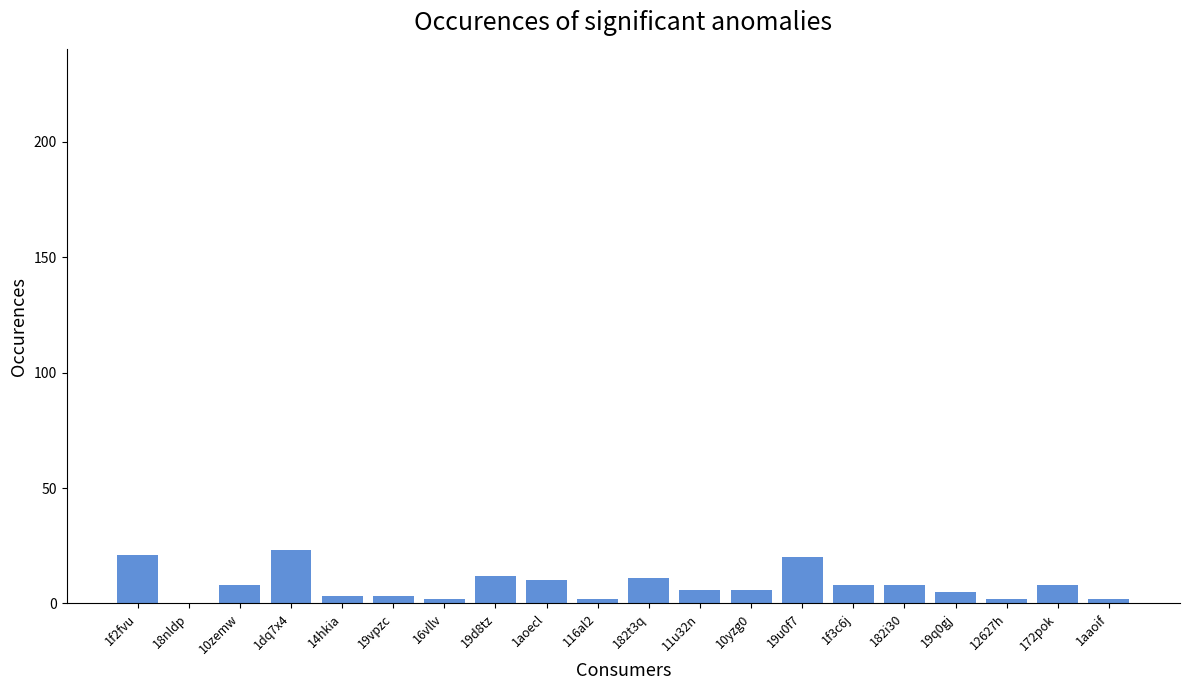

What is the change in value from 182t3q to 11u32n?

-5